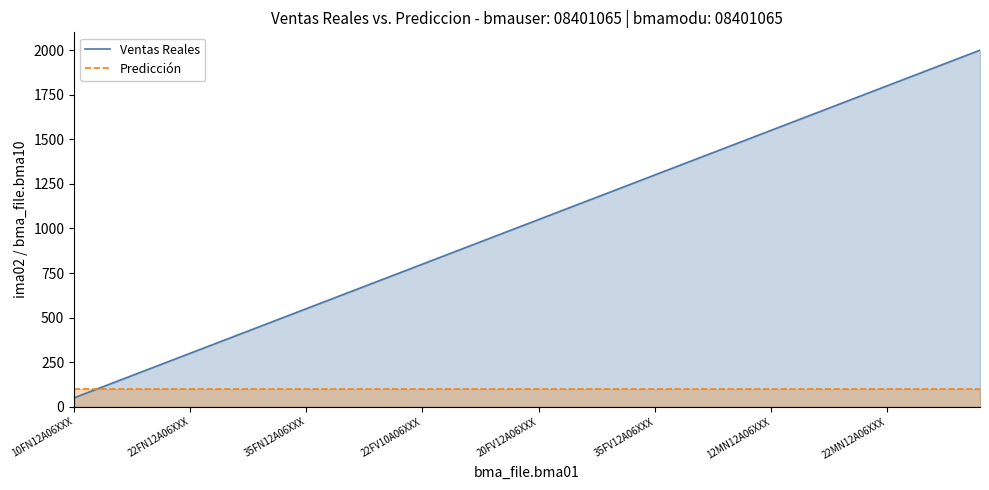

Is the value of Ventas Reales at 12MN12A06XXX greater than the value of Predicción at 22FN12A06XXX?

Yes